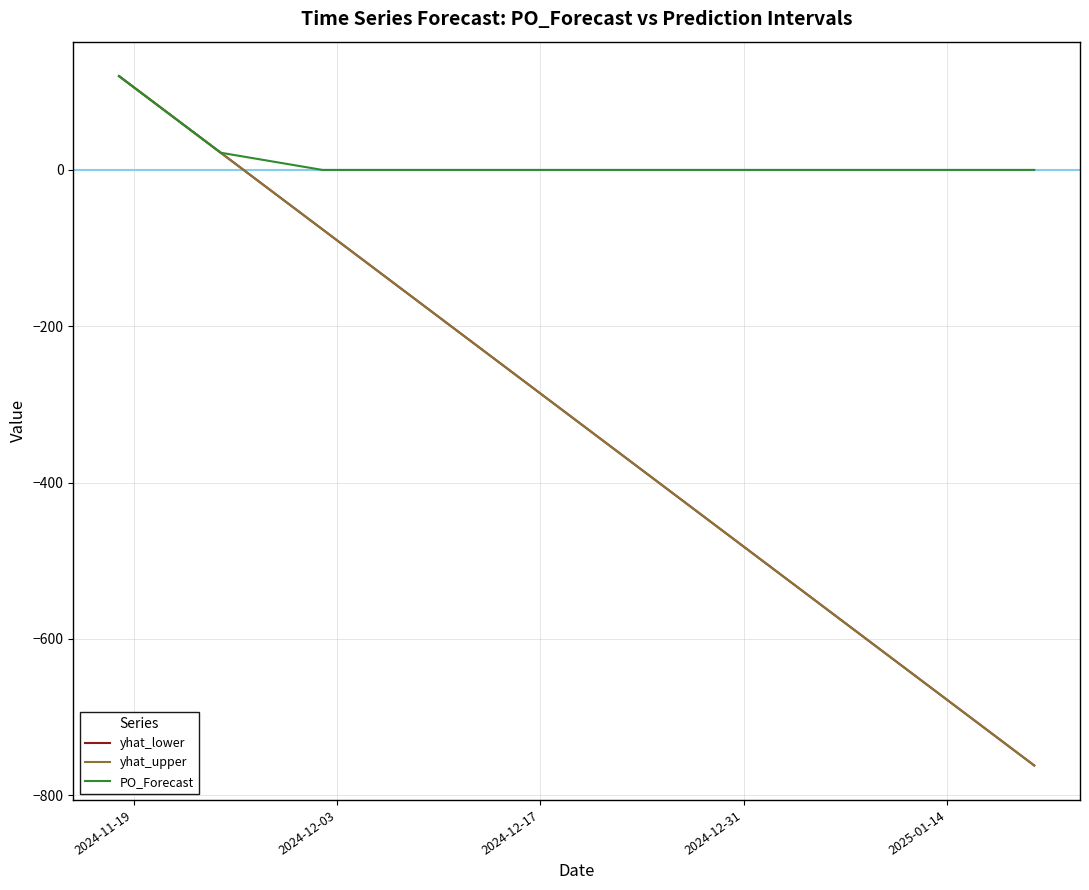

What is the maximum value for PO_Forecast?

120.0